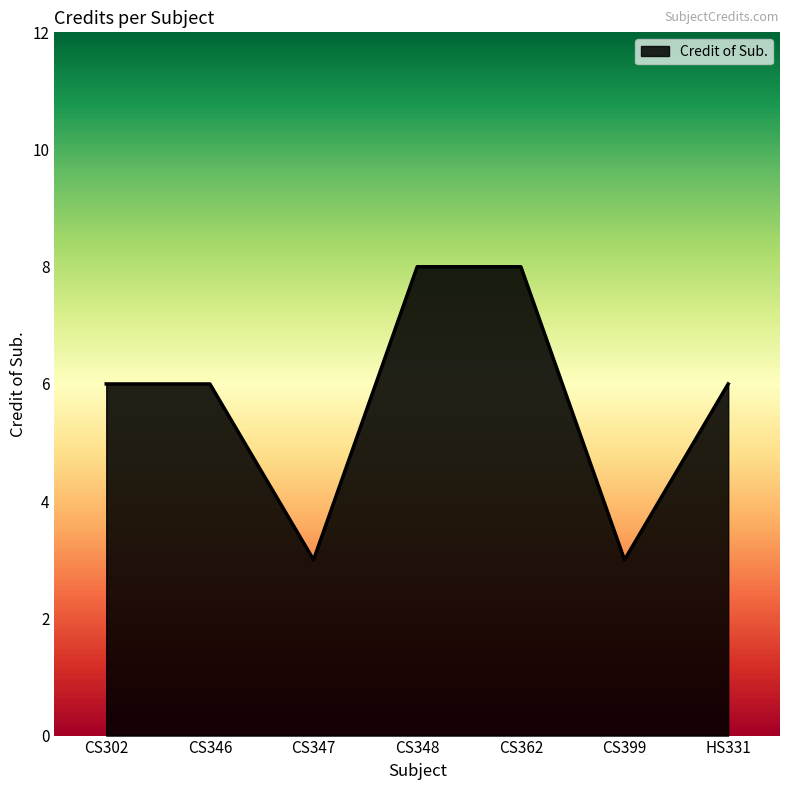

What is the smallest value displayed?

3